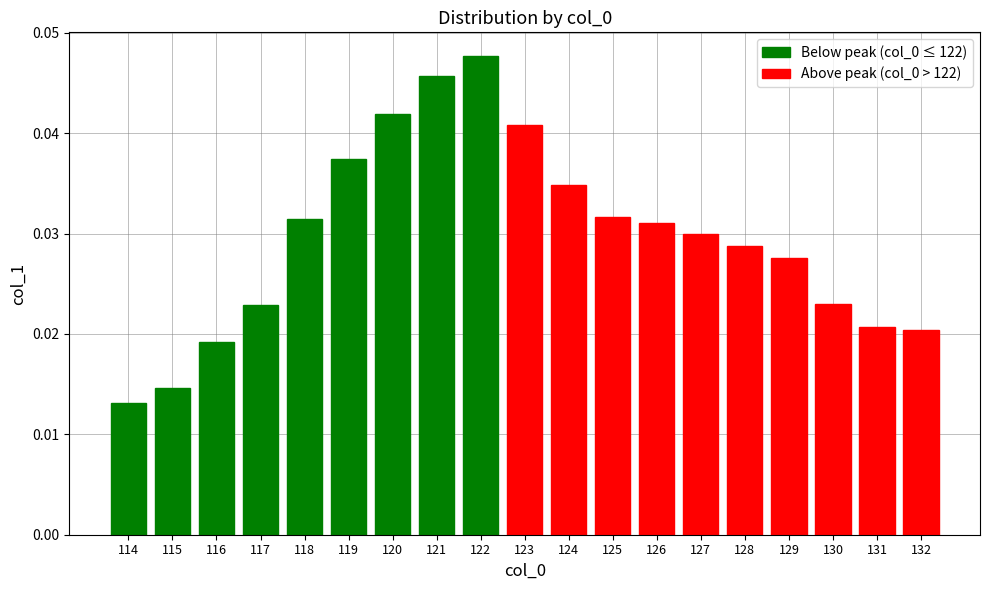

Rank the categories by value from lowest to highest.

114, 115, 116, 132, 131, 117, 130, 129, 128, 127, 126, 118, 125, 124, 119, 123, 120, 121, 122